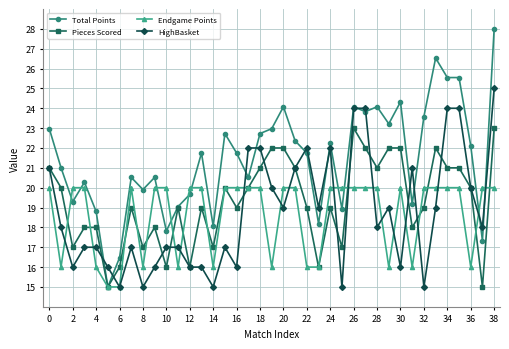

What is the value of the Total Points point at the 25th from the left?

22.2